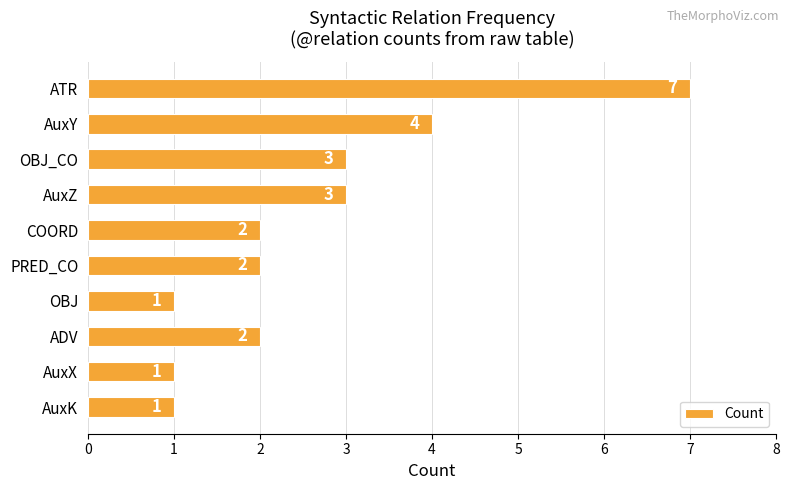

The value at ATR is 3. True or false?

False